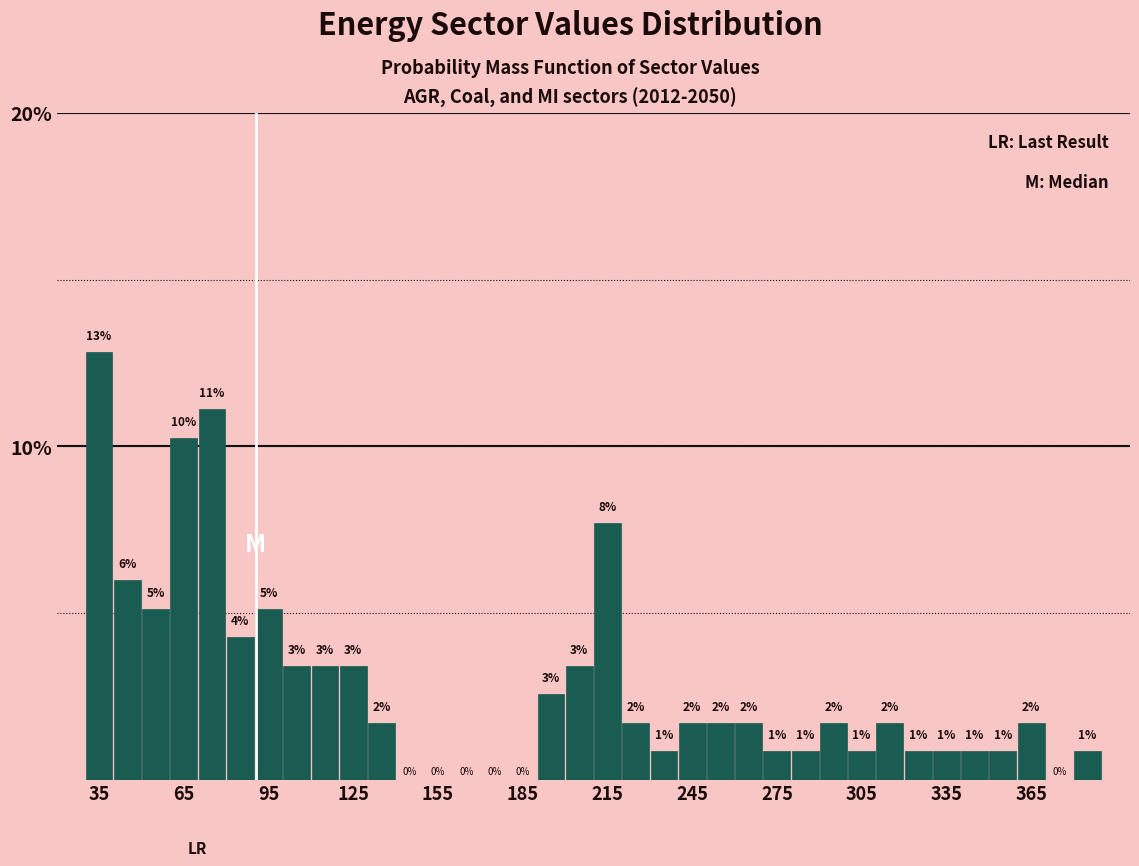

Around what value on the x-axis is the tallest bar? Give the approximate position of its centre, as read against the axis.

35